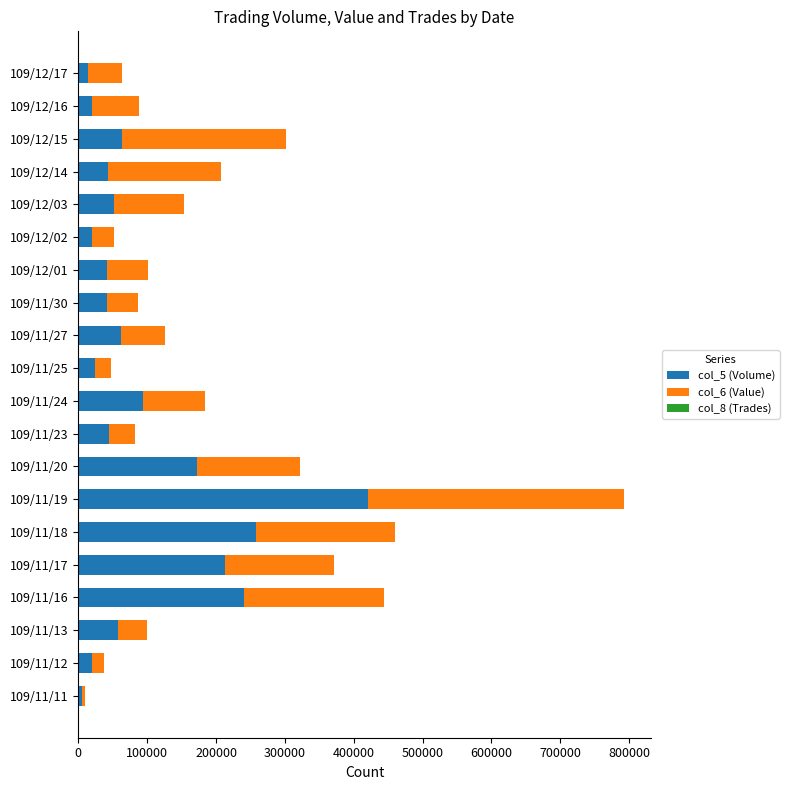

The value of col_5 (Volume) at 109/11/20 is 172000. True or false?

True